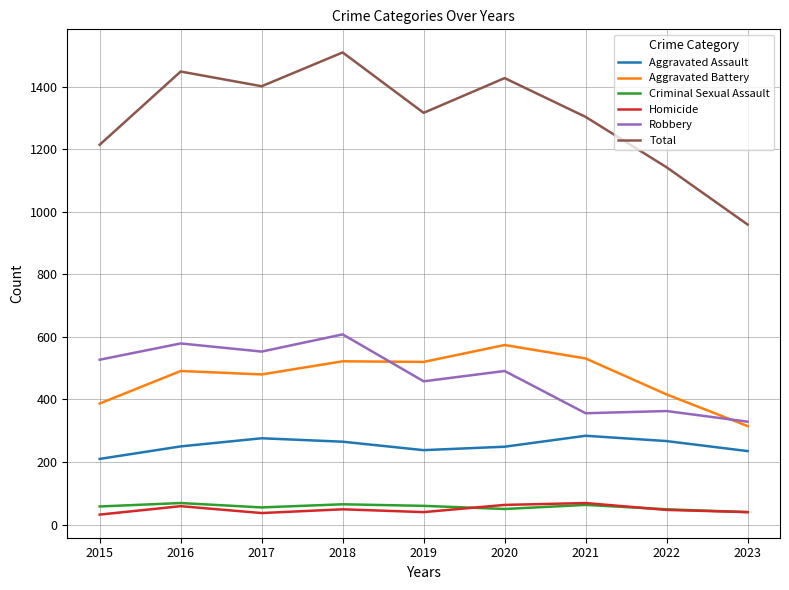

What is the difference between the second highest and second lowest values in the Robbery series?

223